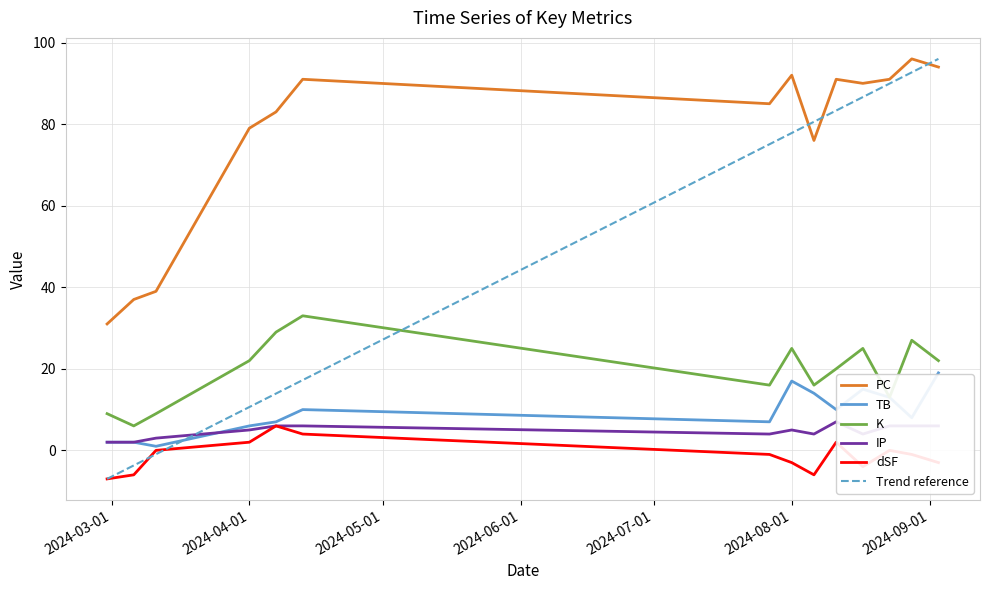

What is the difference between the highest and lowest values at 2024-09-03?

97